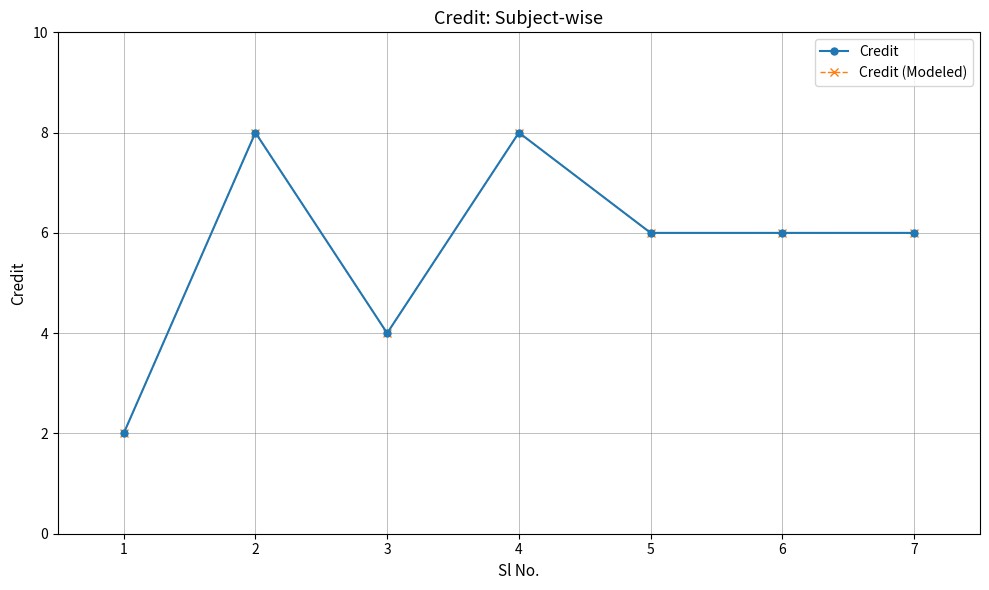

Is this an area chart (filled region under the line)?

No